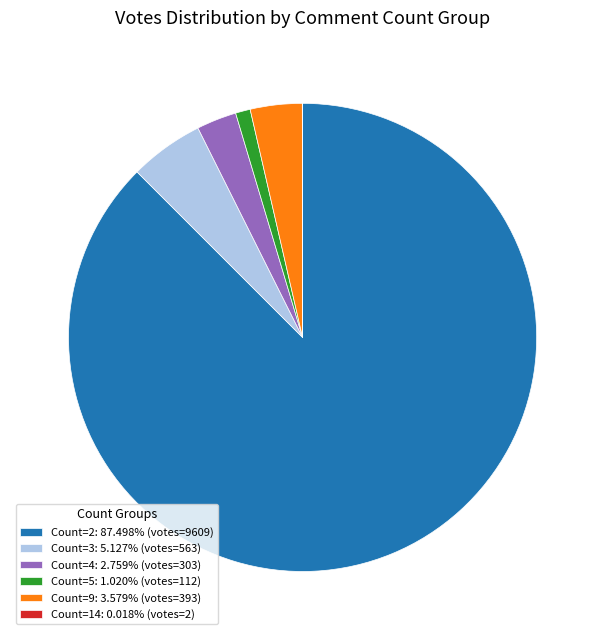

Is the sum of Count=4: 2.759% (votes=303) and Count=9: 3.579% (votes=393) greater than half?

No